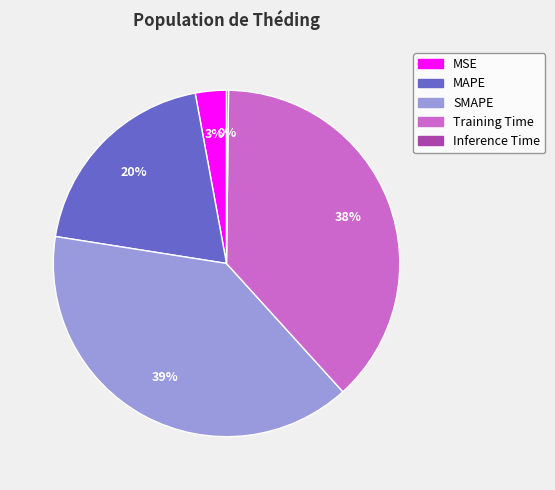

What percentage is the MAPE slice, to the nearest percent?

20%